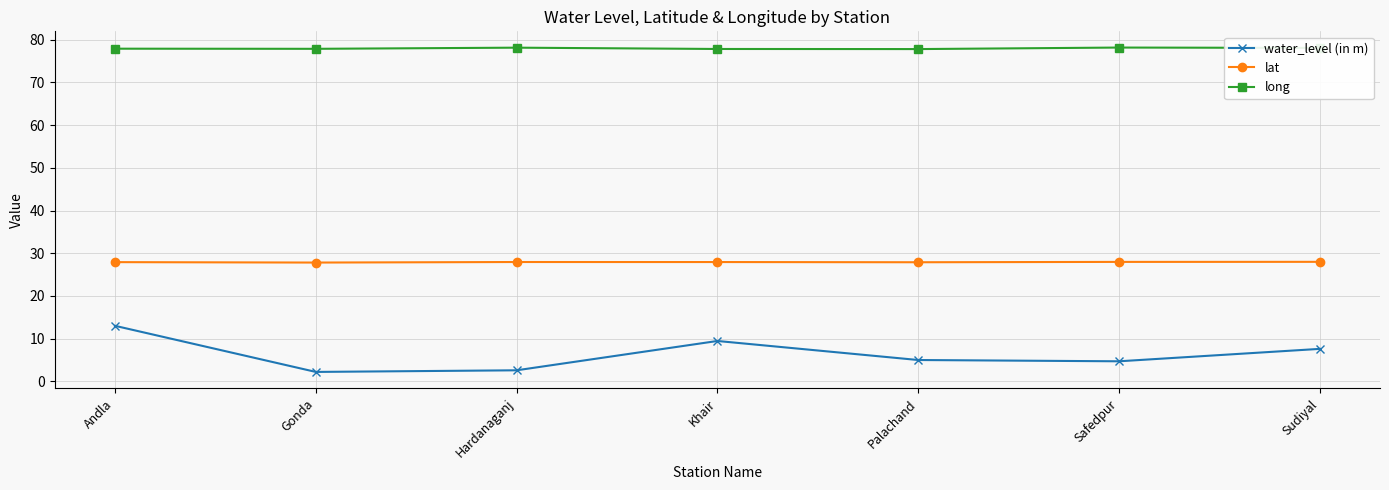

At how many categories does at least one series exceed 29?

7